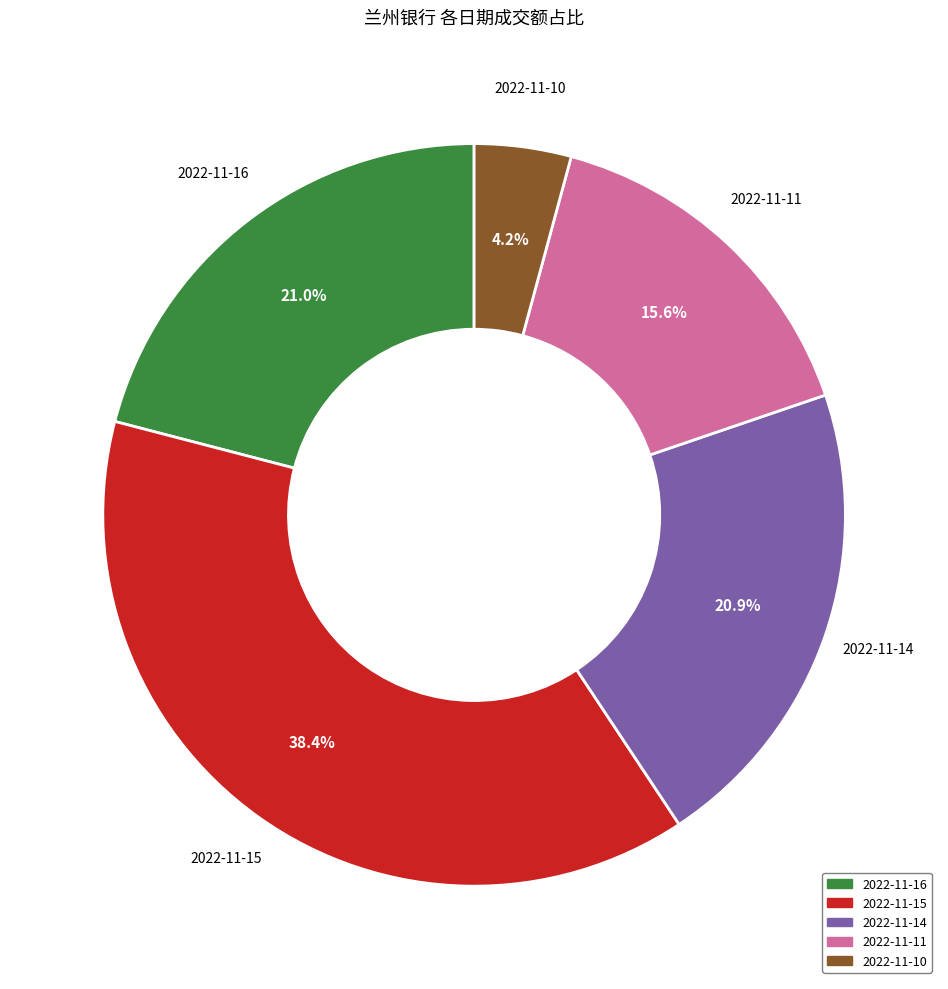

How much of the chart is everything except 2022-11-14?

79.1%